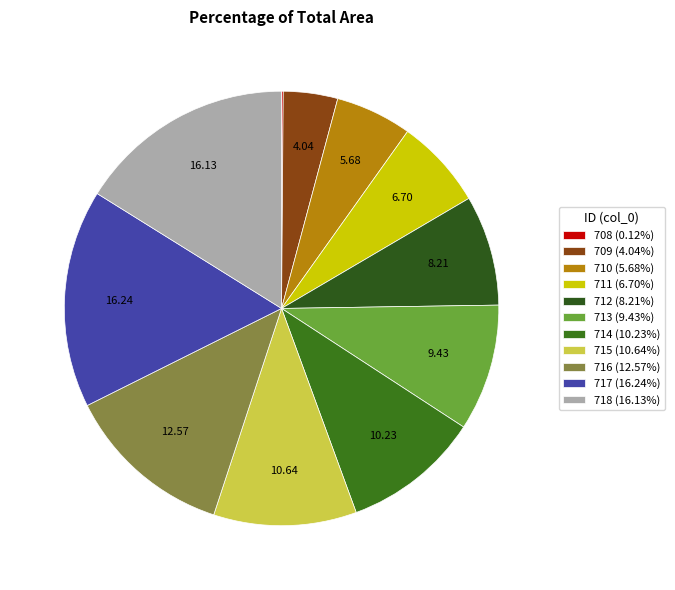

The 712 slice represents 1% of the pie. True or false?

False